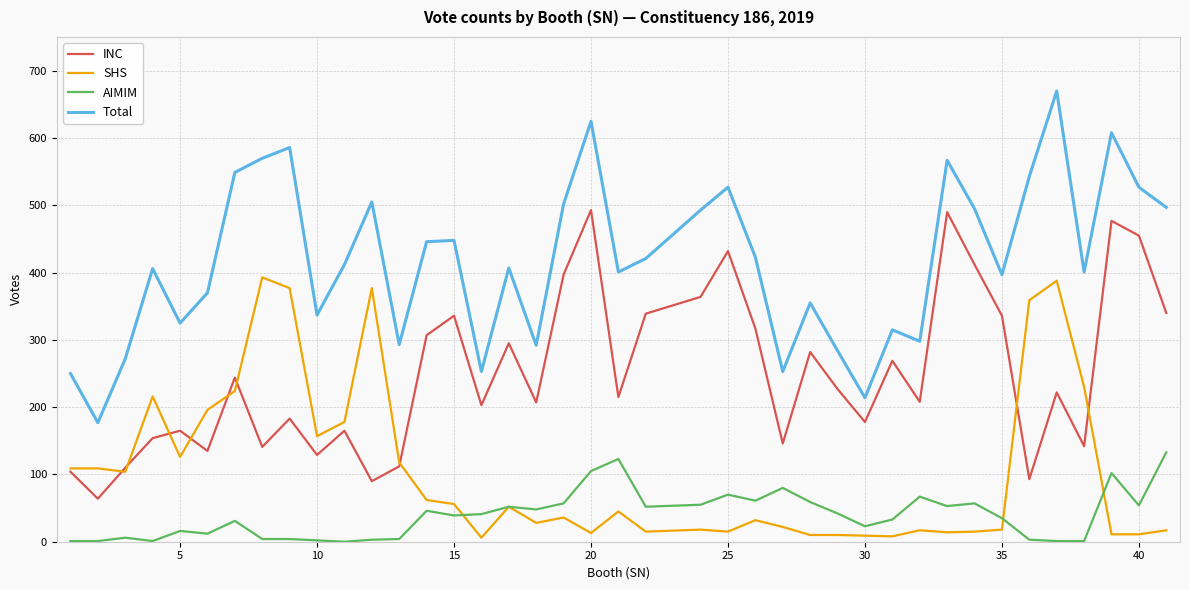

Rank the series by their average value, from highest to lowest.

Total, INC, SHS, AIMIM